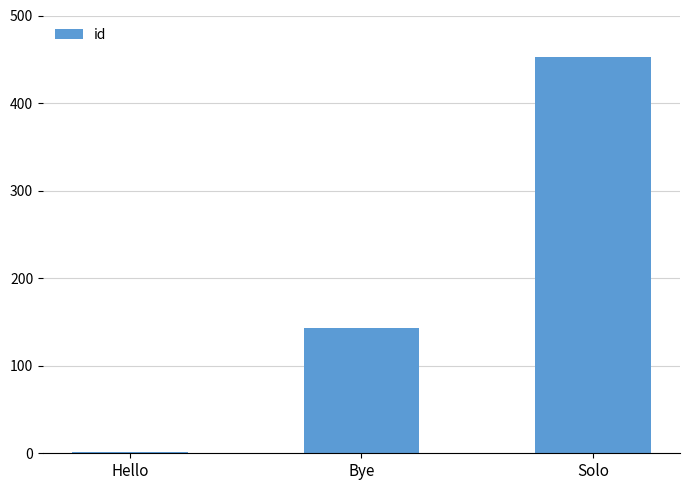

At which label is the value closest to 227?

Bye